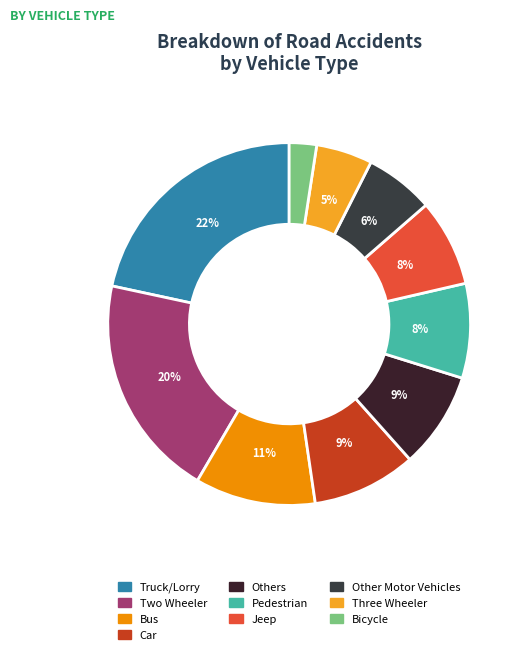

Which slice is the largest?

Truck/Lorry